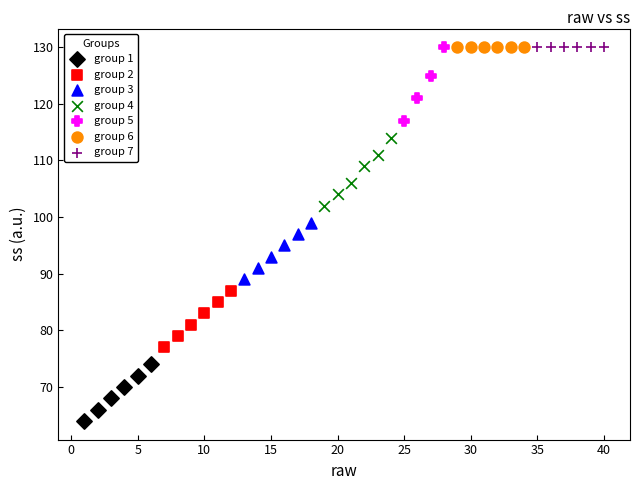

What are all the series names shown in the legend?

group 1, group 2, group 3, group 4, group 5, group 6, group 7